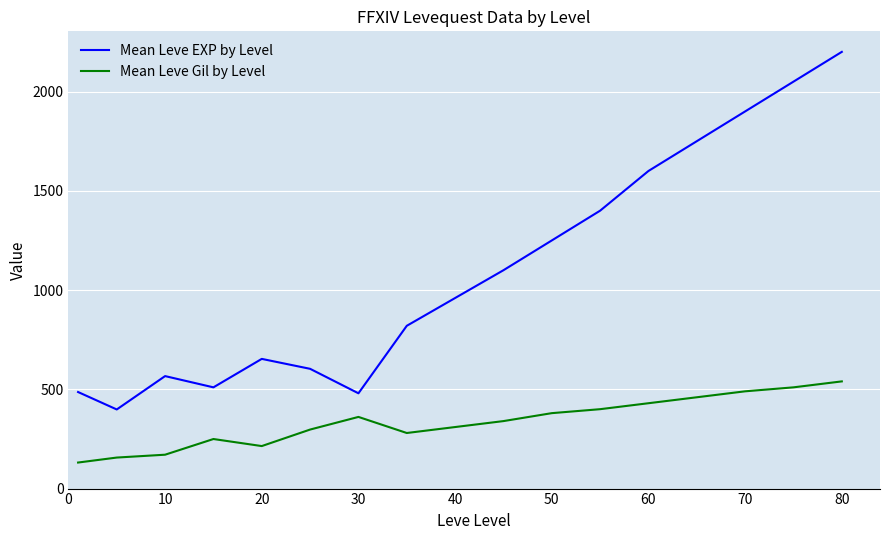

Which series has the largest total across all categories?

Mean Leve EXP by Level